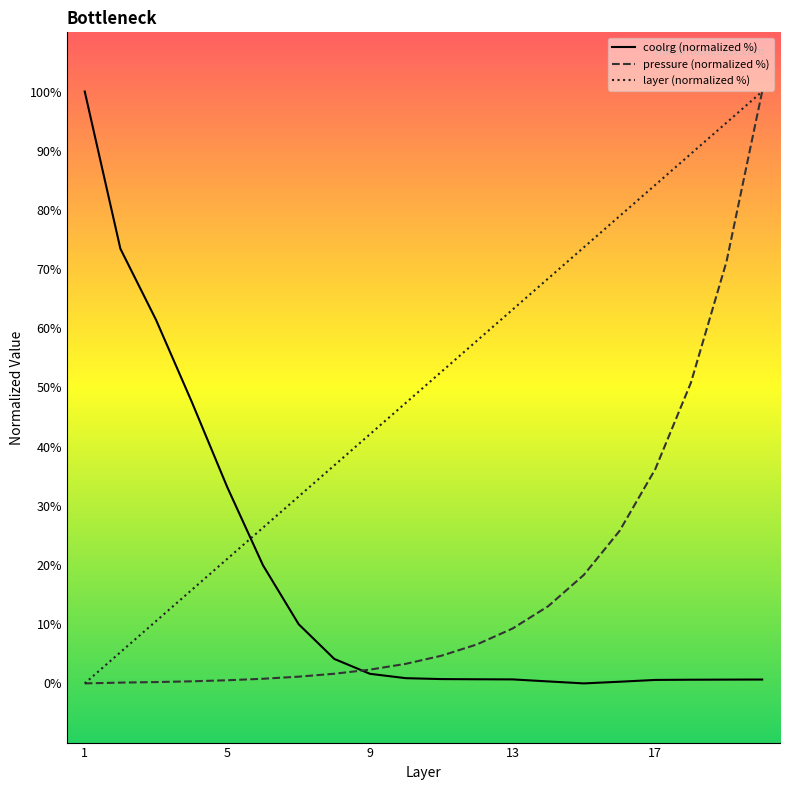

Which category has the highest value in the coolrg (normalized %) series?

1